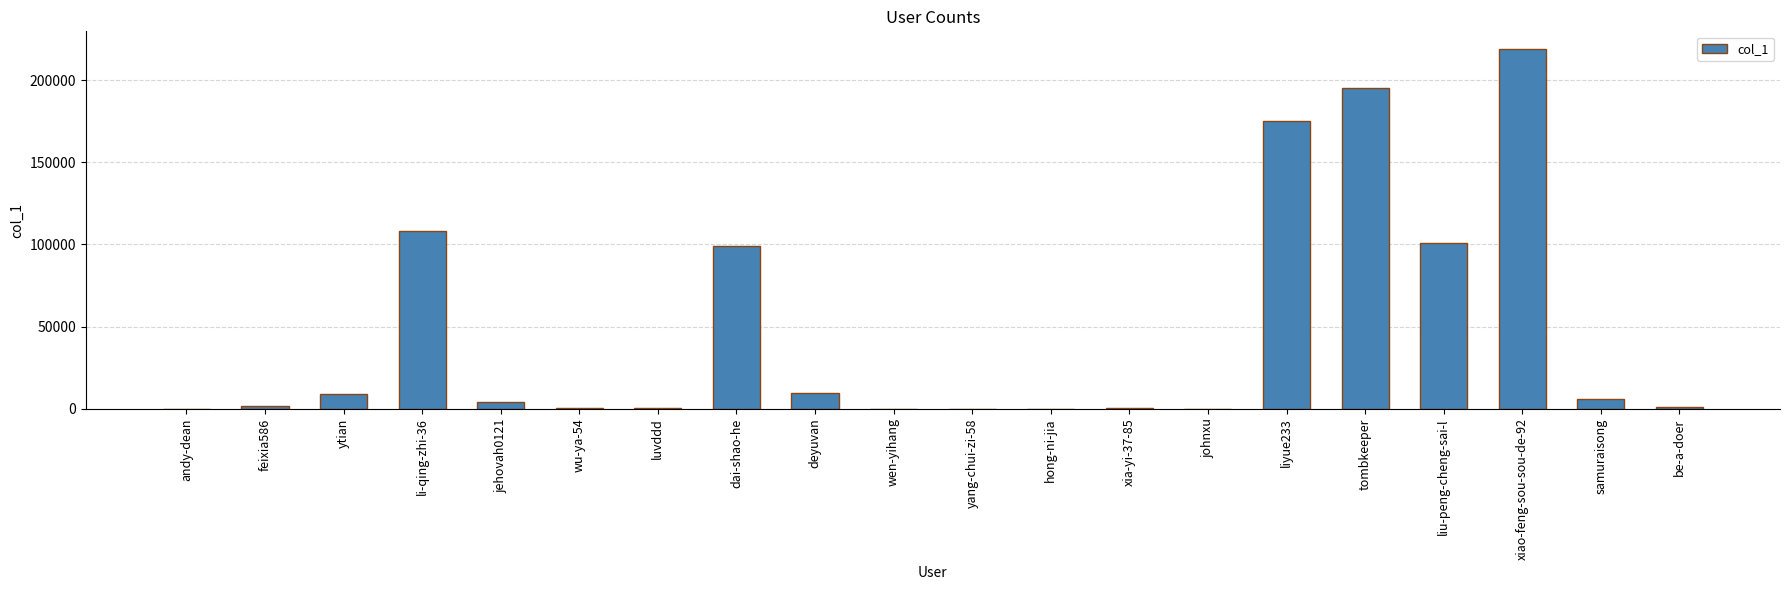

Which label corresponds to the largest value in the chart?

xiao-feng-sou-sou-de-92